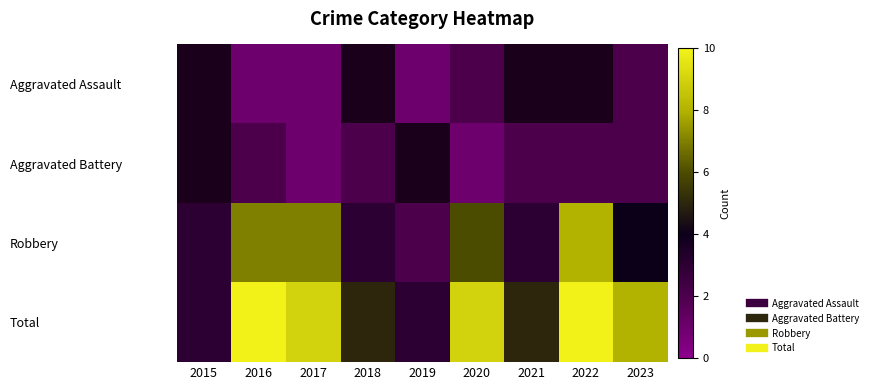

How many data points does each series have?

9